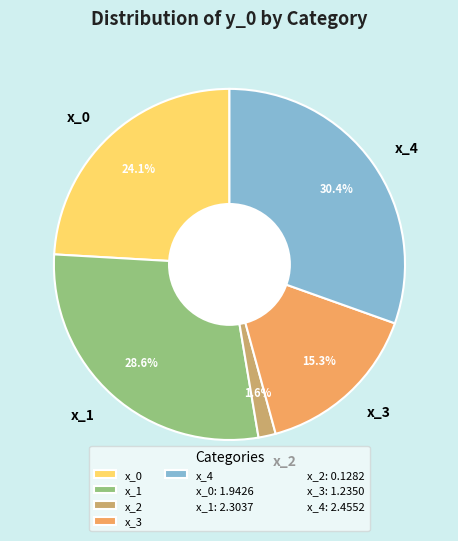

To the nearest percent, what is the difference between the x_0 and x_4 slice percentages?

6%